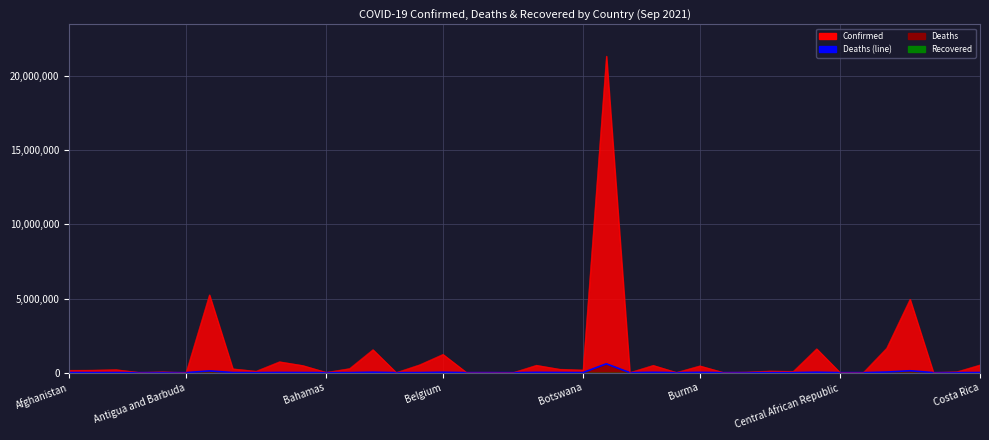

Does the chart display data point markers on the line(s)?

No